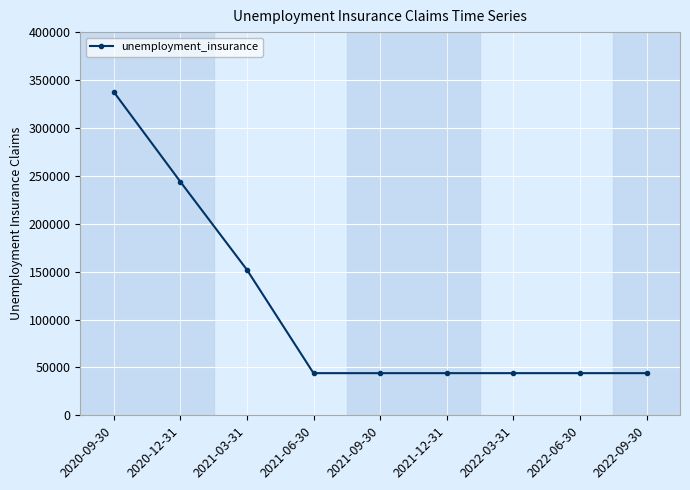

The value at 2020-09-30 is 337800. True or false?

True